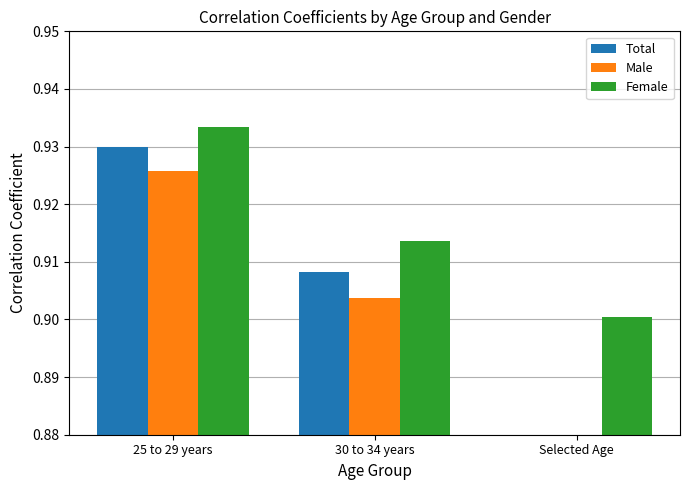

Reading left to right, transcribe all the data shown in this chart.

Total: 0.9	0.9	0.0
Male: 0.9	0.9	0.0
Female: 0.9	0.9	0.9